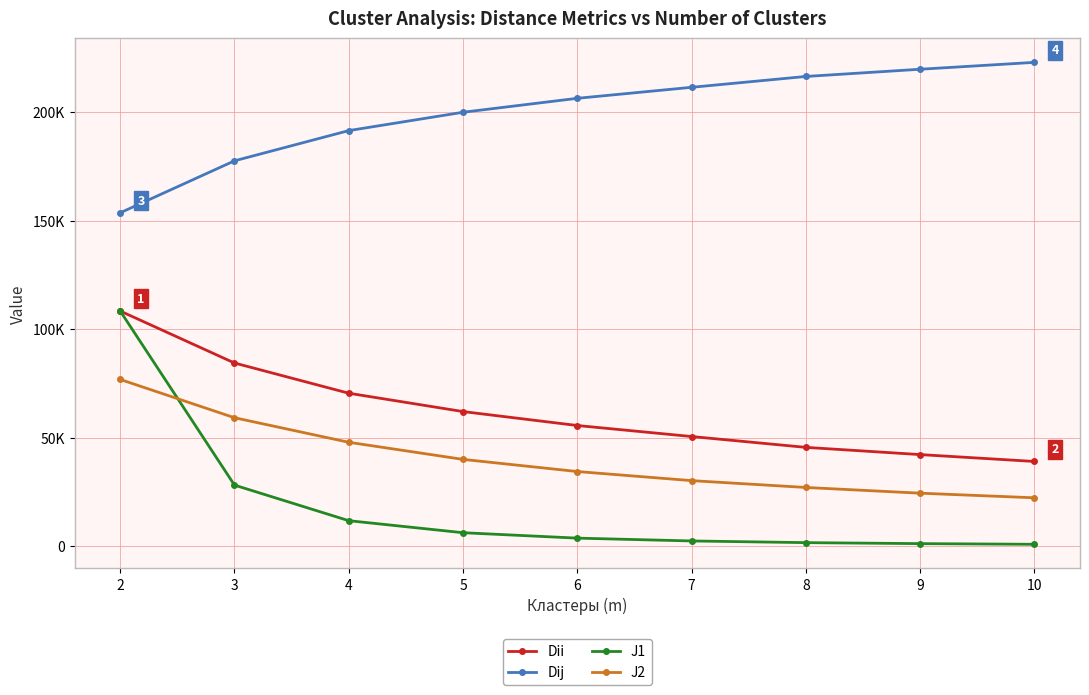

True or false: Dij and Dii intersect in this chart.

False